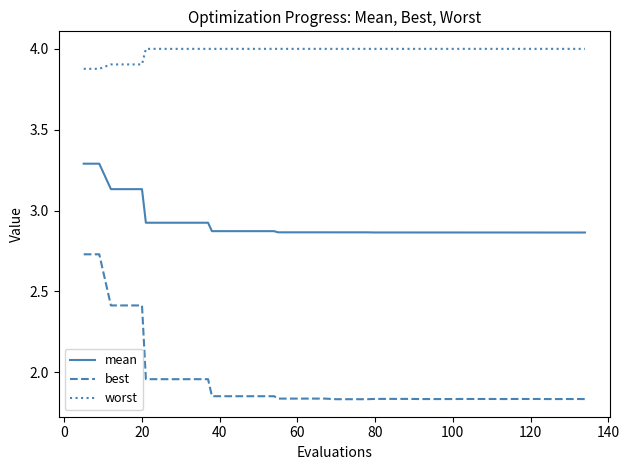

What is the sum of all best values?

77.6